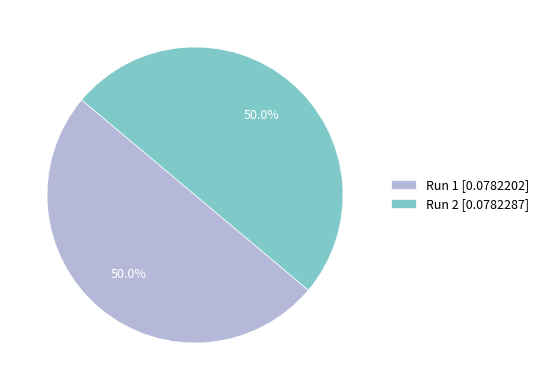

To the nearest percent, what is the combined percentage of Run 2 and Run 1?

100%